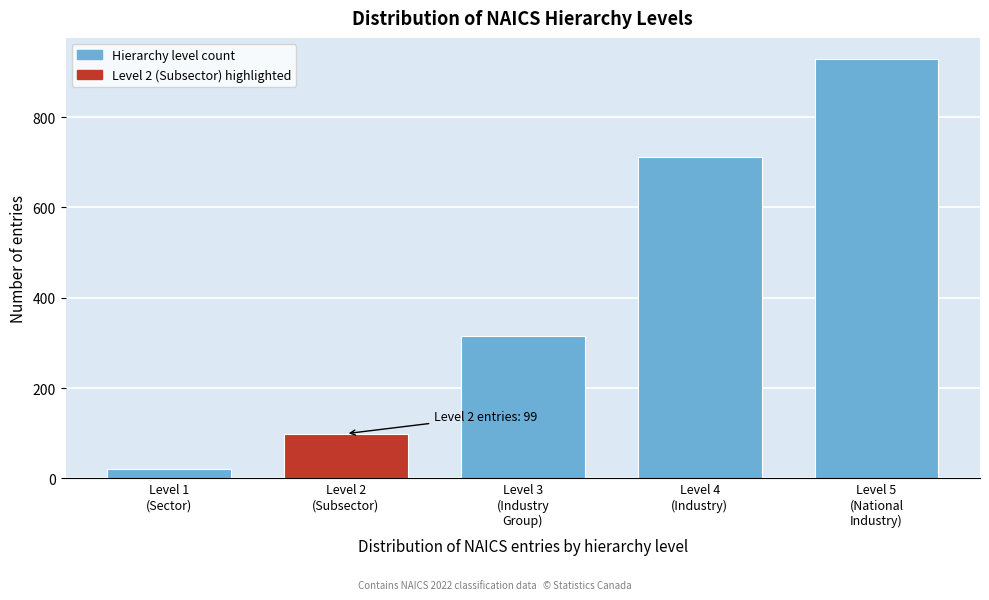

Reading left to right, transcribe all the data shown in this chart.

20	99	316	711	929